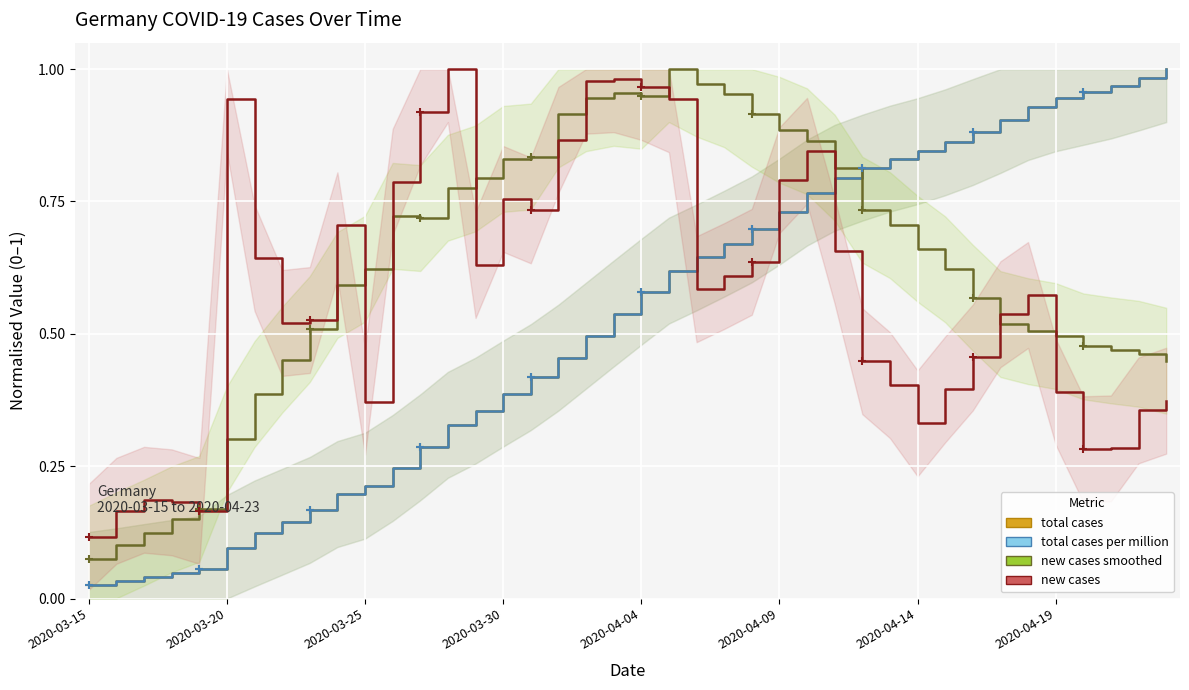

Which series changed the most between 16 and 37?

total cases